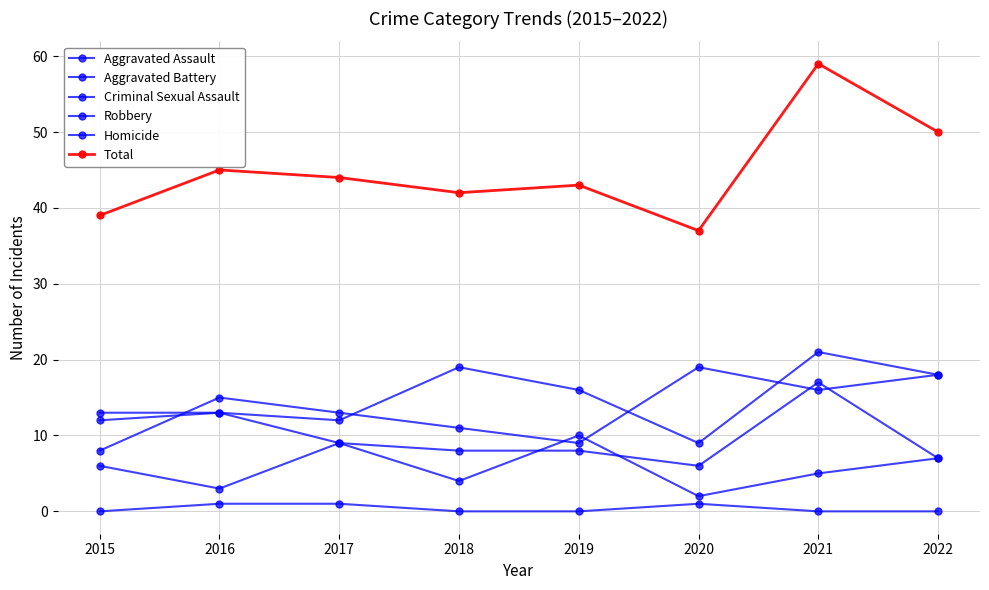

True or false: Homicide and Total intersect in this chart.

False